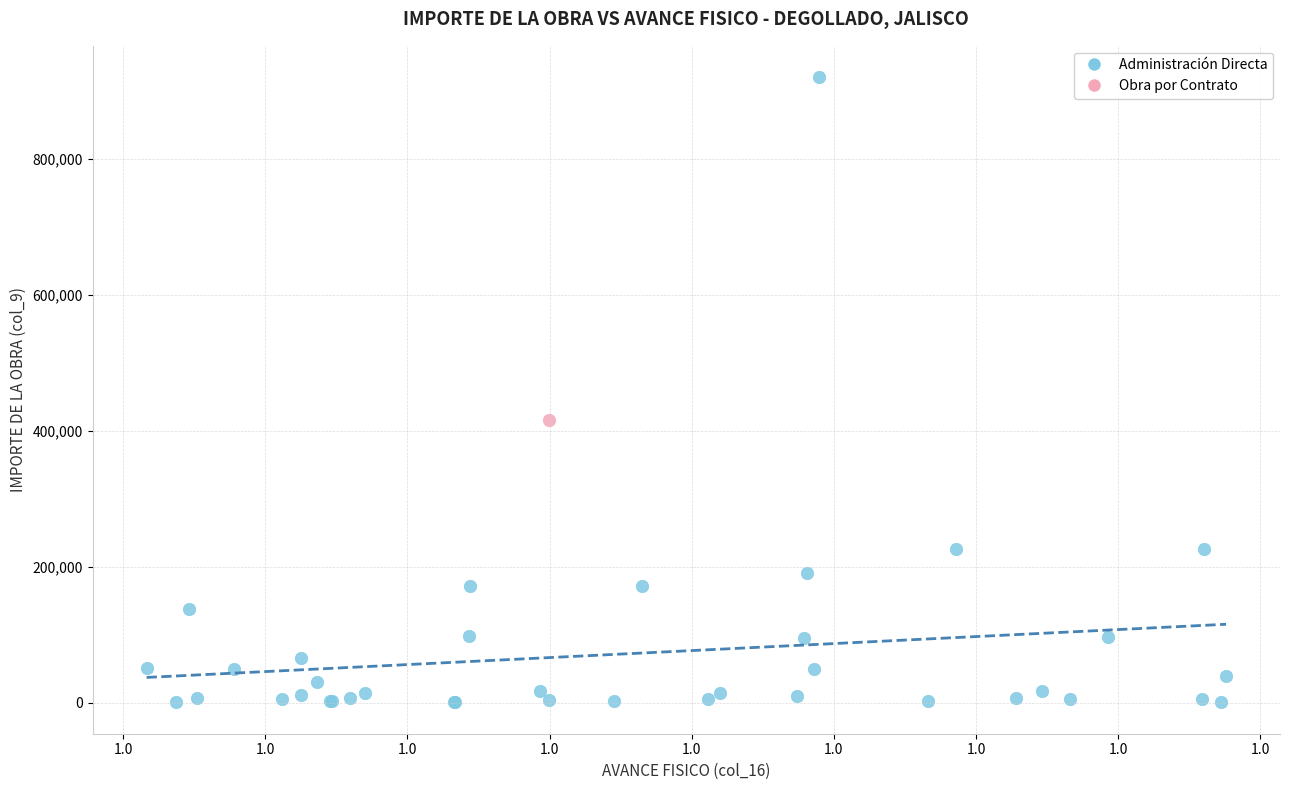

What are all the series names shown in the legend?

Administración Directa, Obra por Contrato